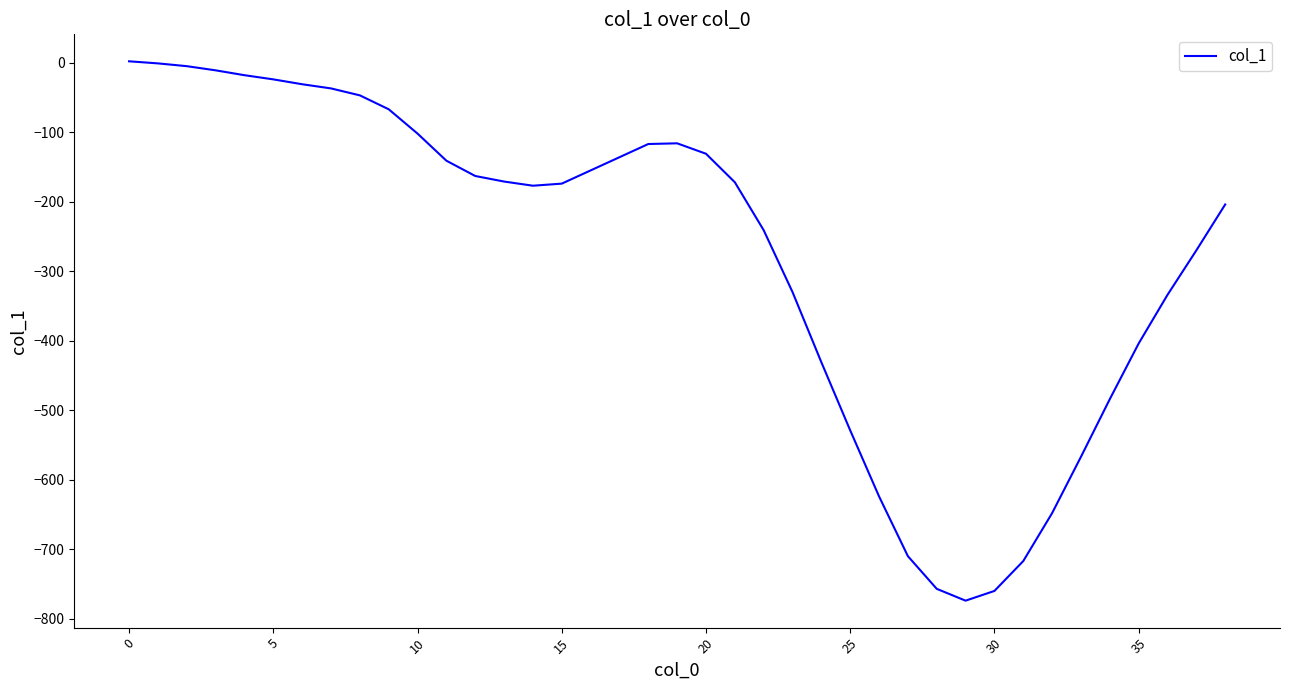

Count the number of data series in this chart.

1